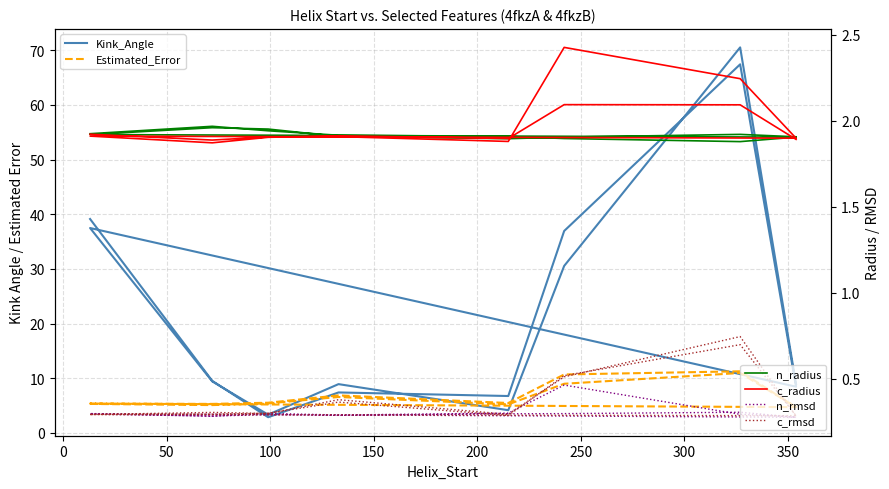

How many lines are shown in the chart?

6